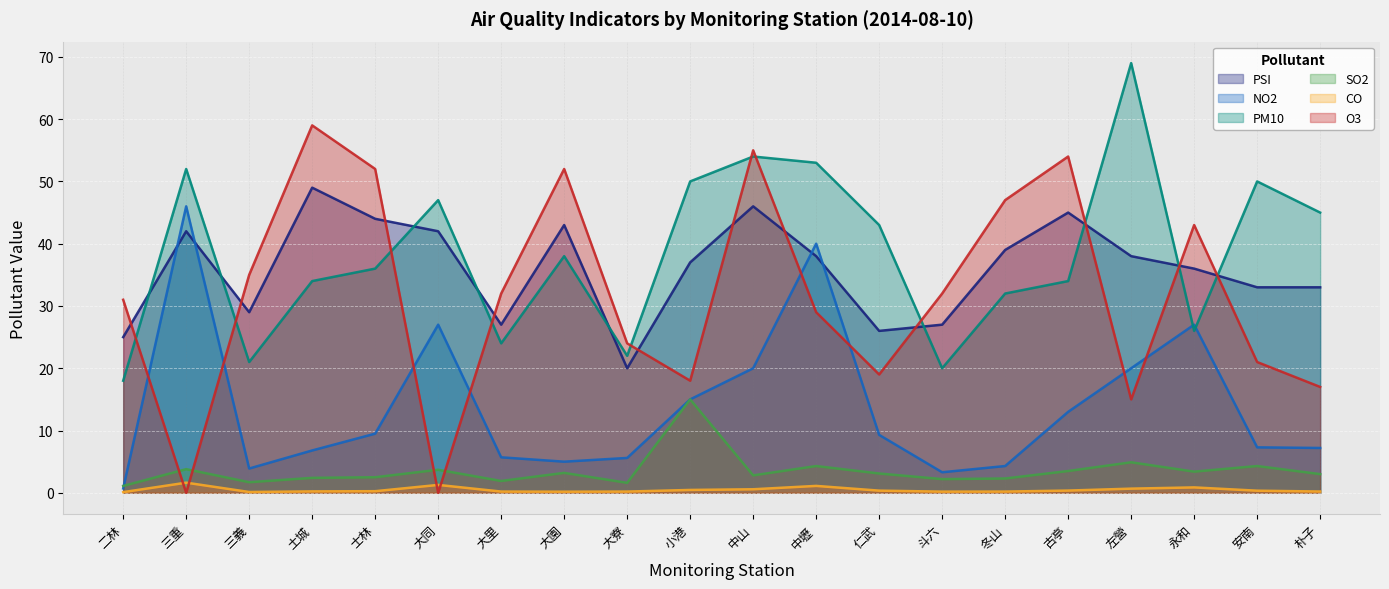

Rank the series by their maximum value, from highest to lowest.

PM10, O3, PSI, NO2, SO2, CO